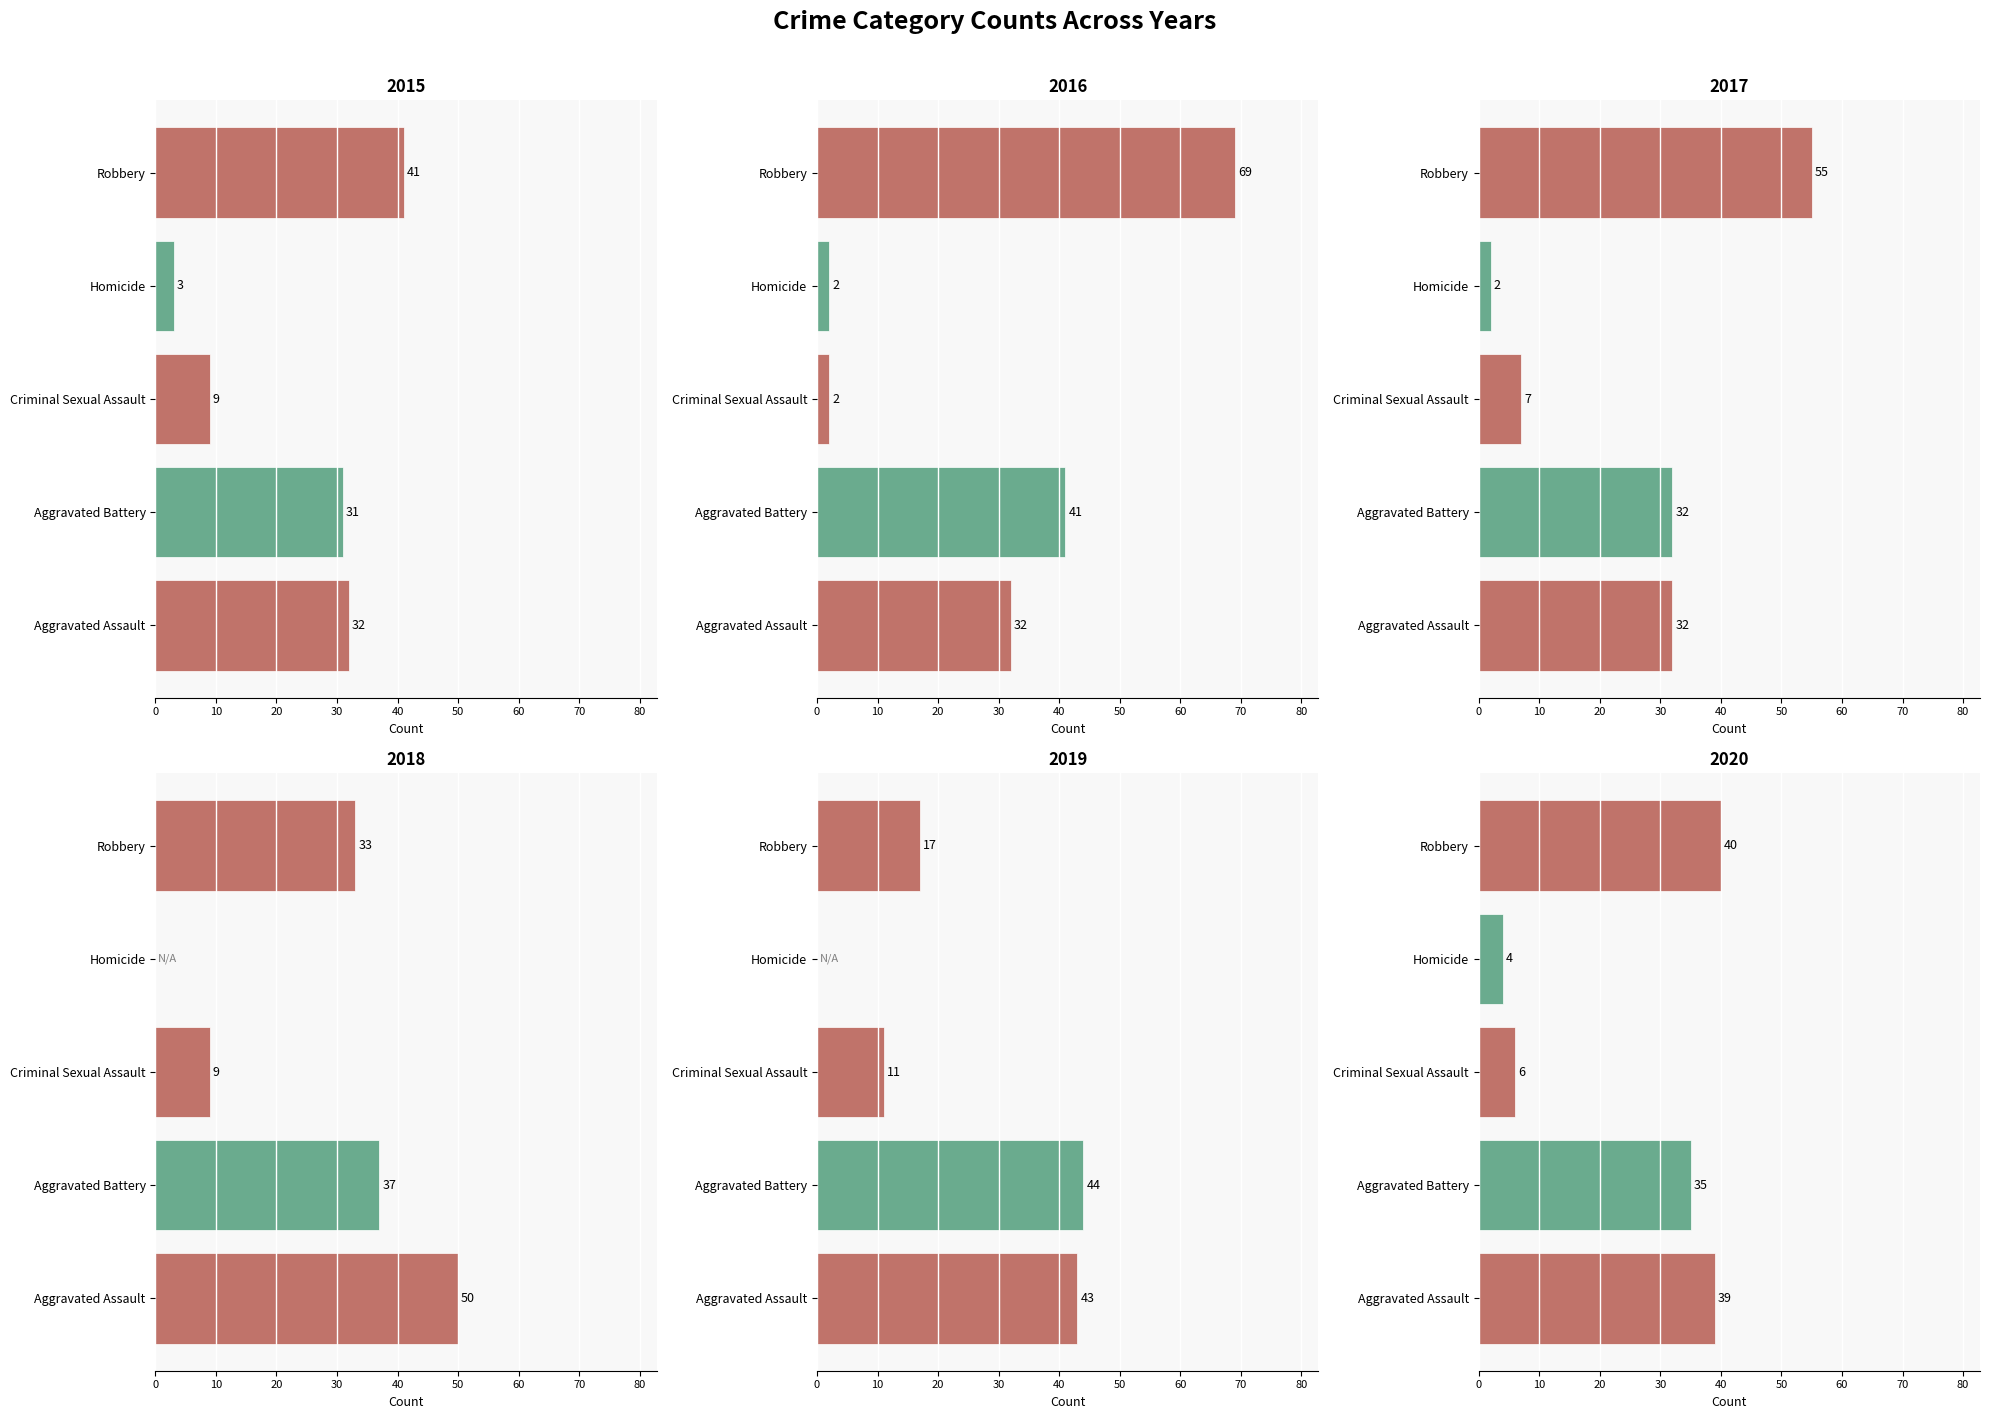

What is the total value across all series at Aggravated Battery?

220